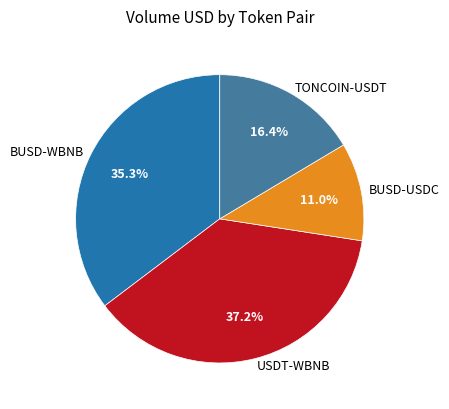

To the nearest percent, what is the difference between the largest and smallest slice percentages?

26%